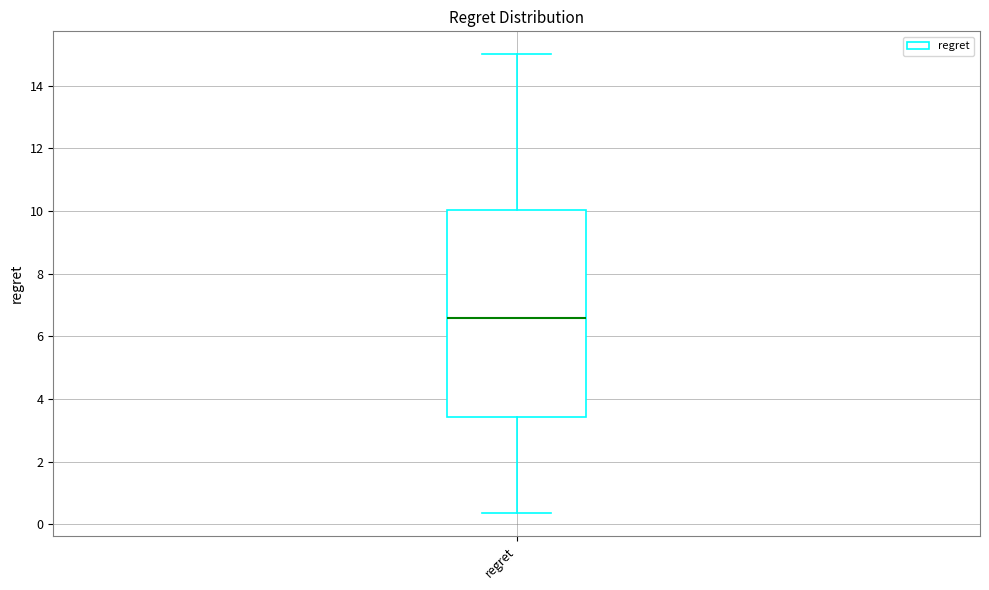

Where does the lower whisker of the box for regret end on the y-axis? The values are not printed on the chart, so give them approximately, as read against the axis.

0.4